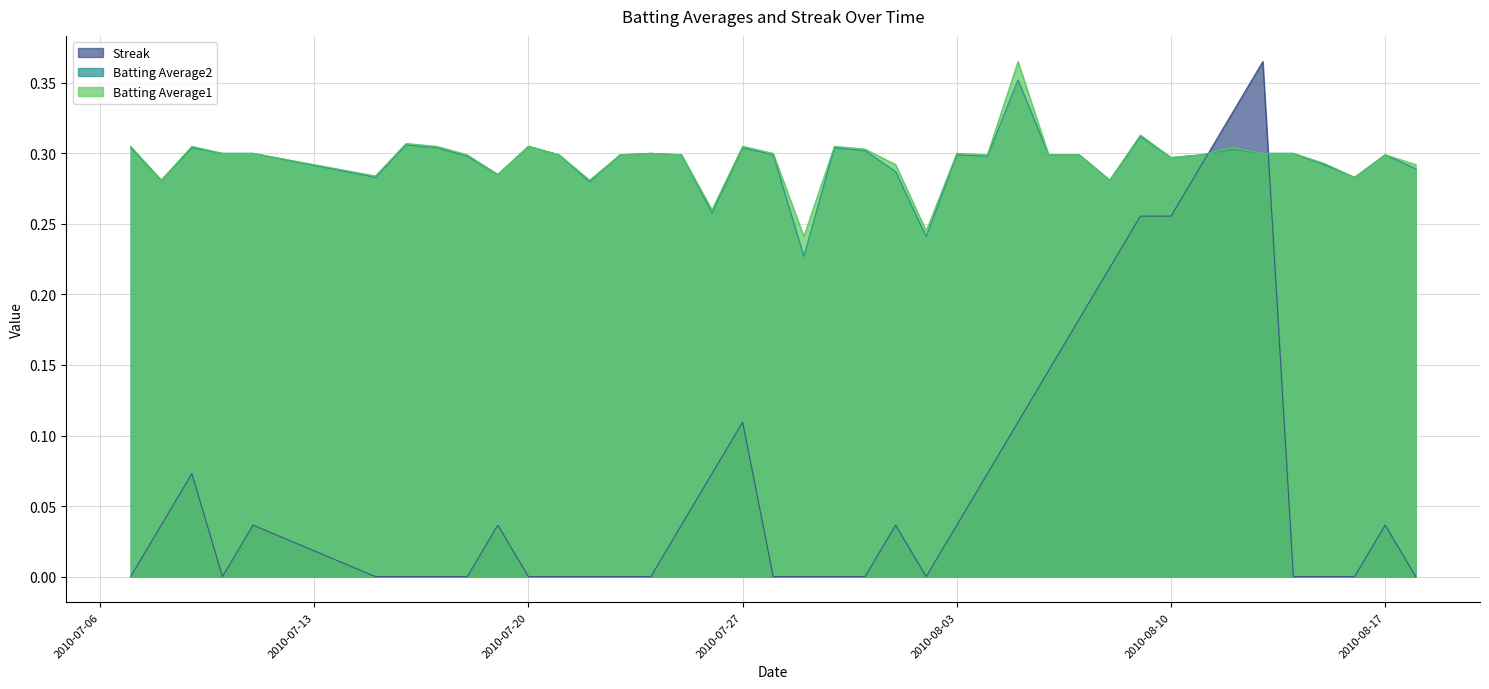

What position from the right is 2010-08-01?

18